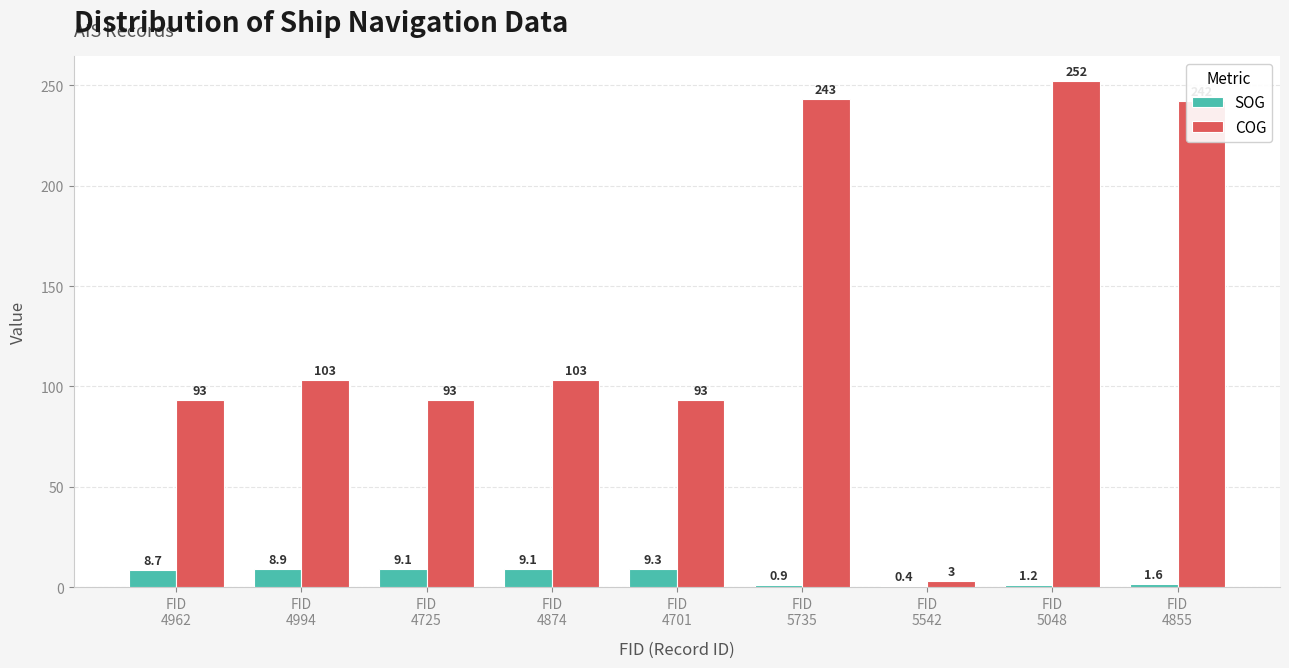

The COG series shows 242.0 at FID
4855. True or false?

True